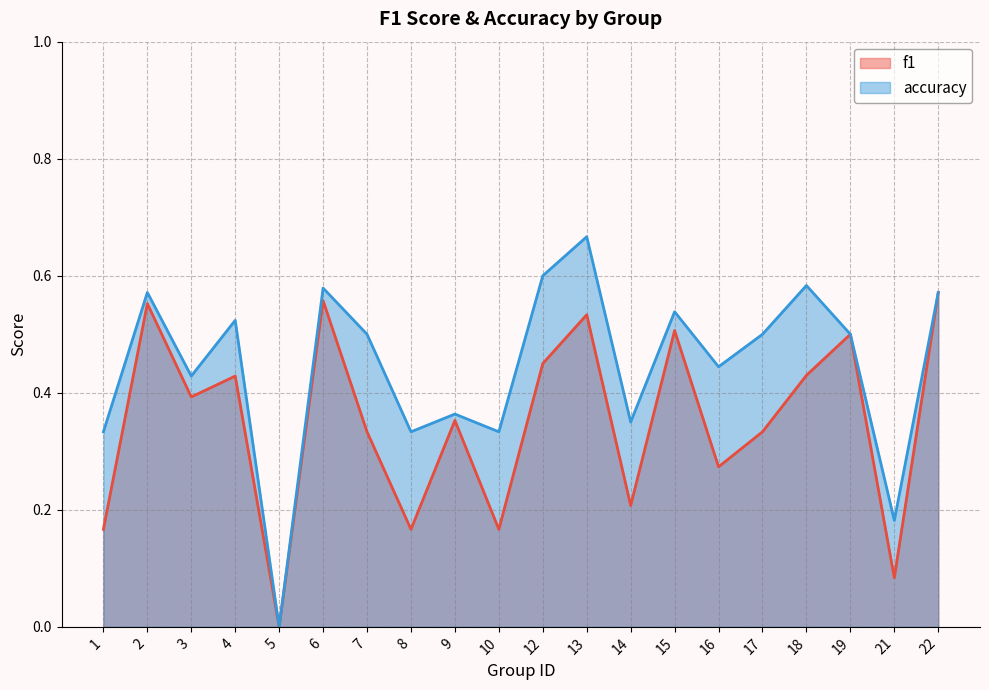

True or false: accuracy and f1 cross at least once.

False